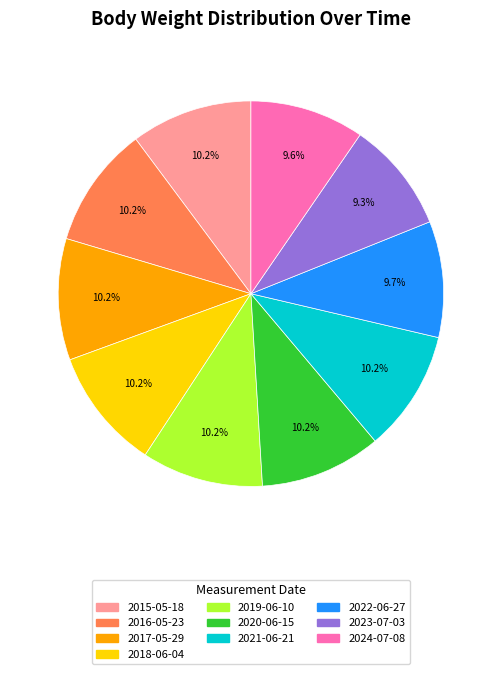

Is there any slice that represents more than half of the pie?

No